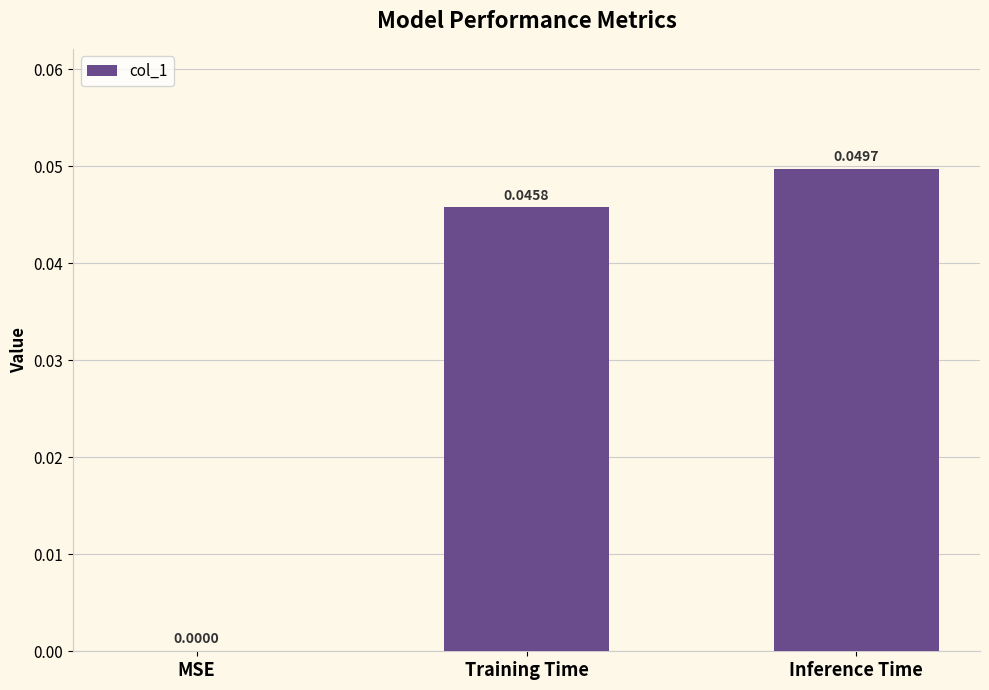

Between MSE and Inference Time, which is larger?

Inference Time